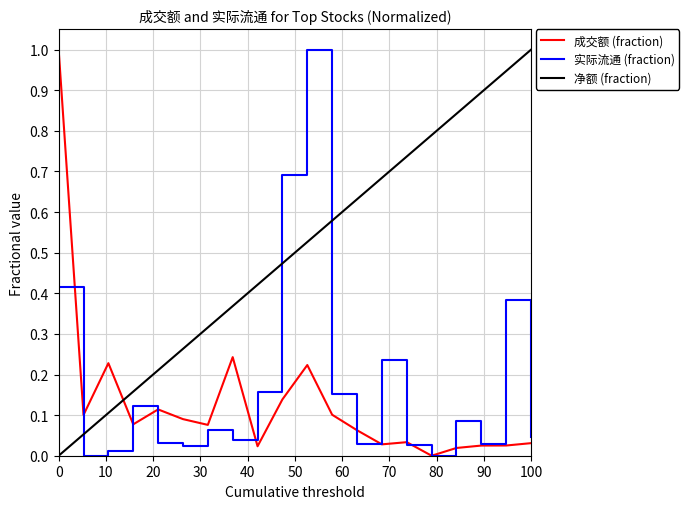

Which series has the largest total across all categories?

净额 (fraction)